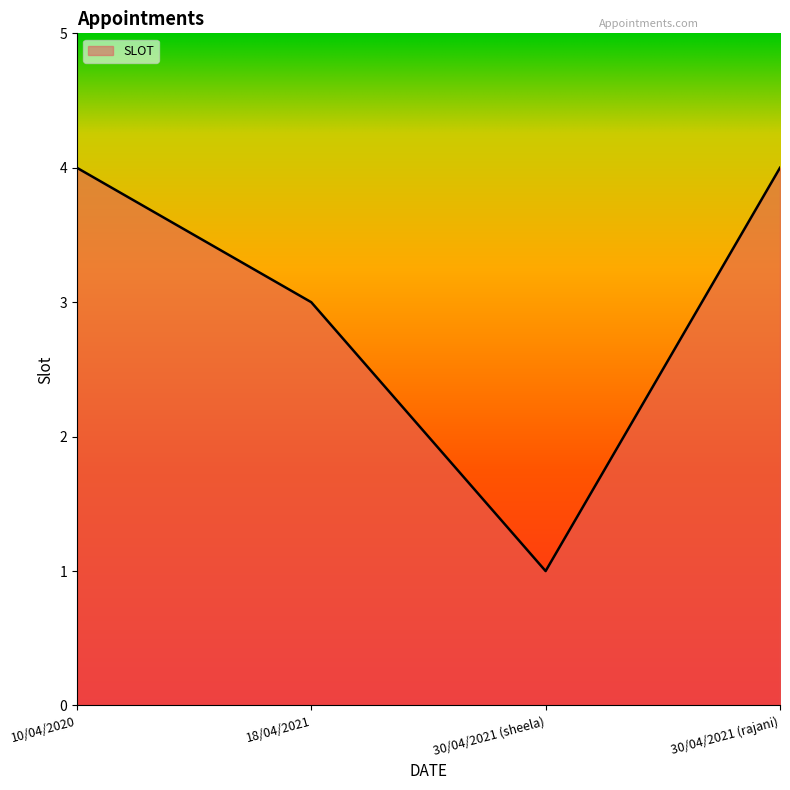

At which category does the data reach its first local valley?

30/04/2021 (sheela)